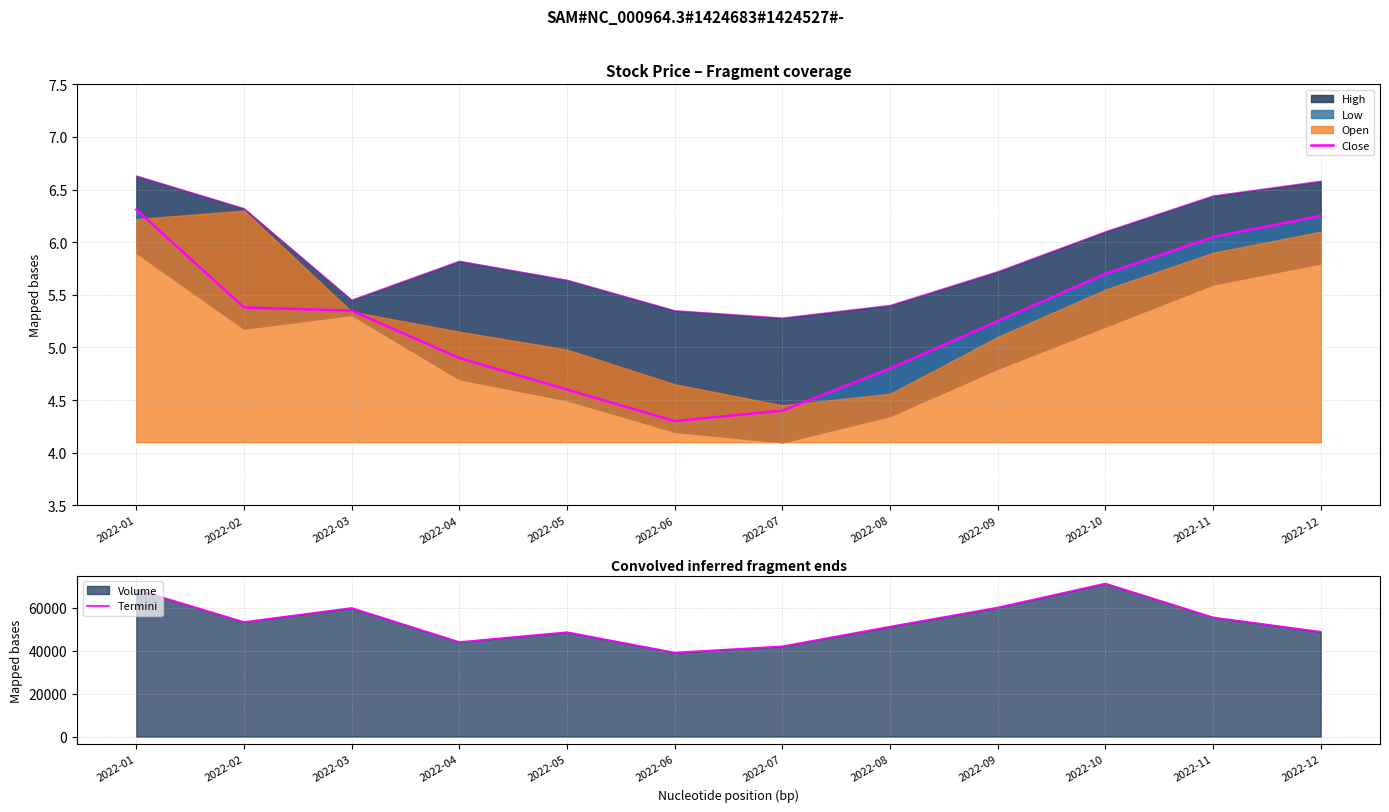

True or false: Close and Termini intersect in this chart.

False